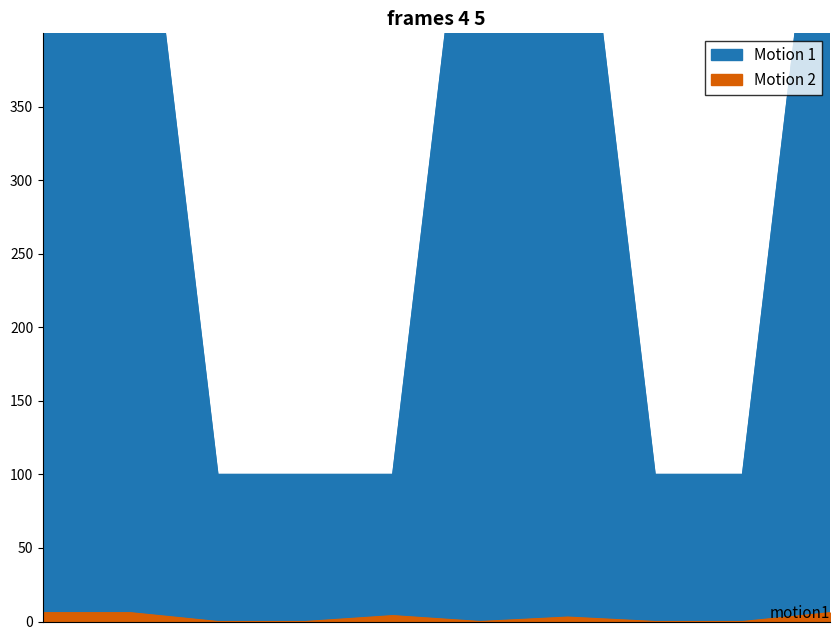

What is the sum of all Motion 2 values?

25